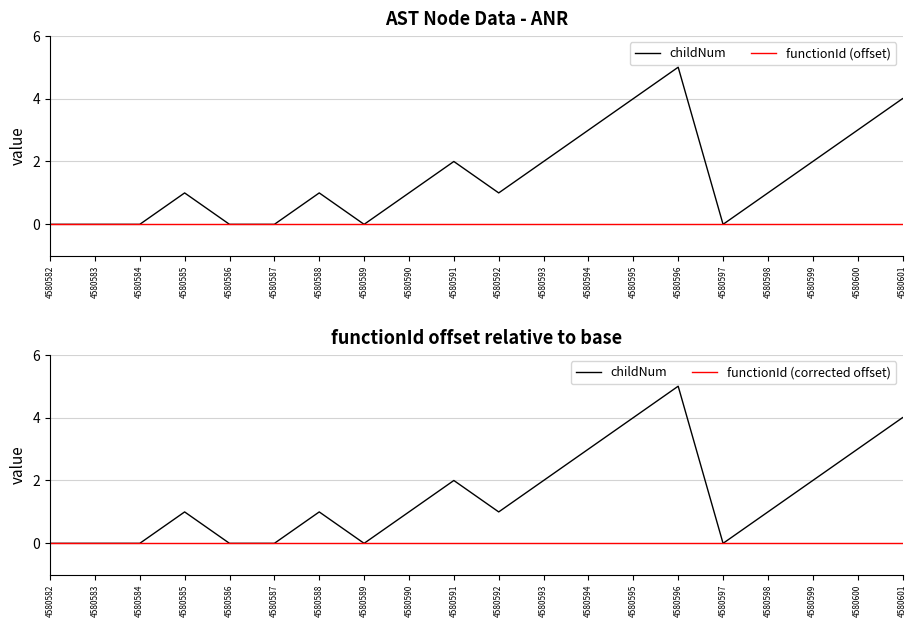

The value of childNum at 4580600 is 3. True or false?

True